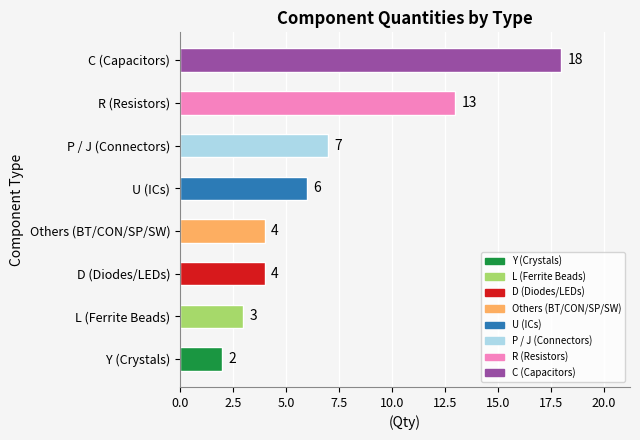

What is the ratio of the value at R (Resistors) to the value at C (Capacitors)?

0.7